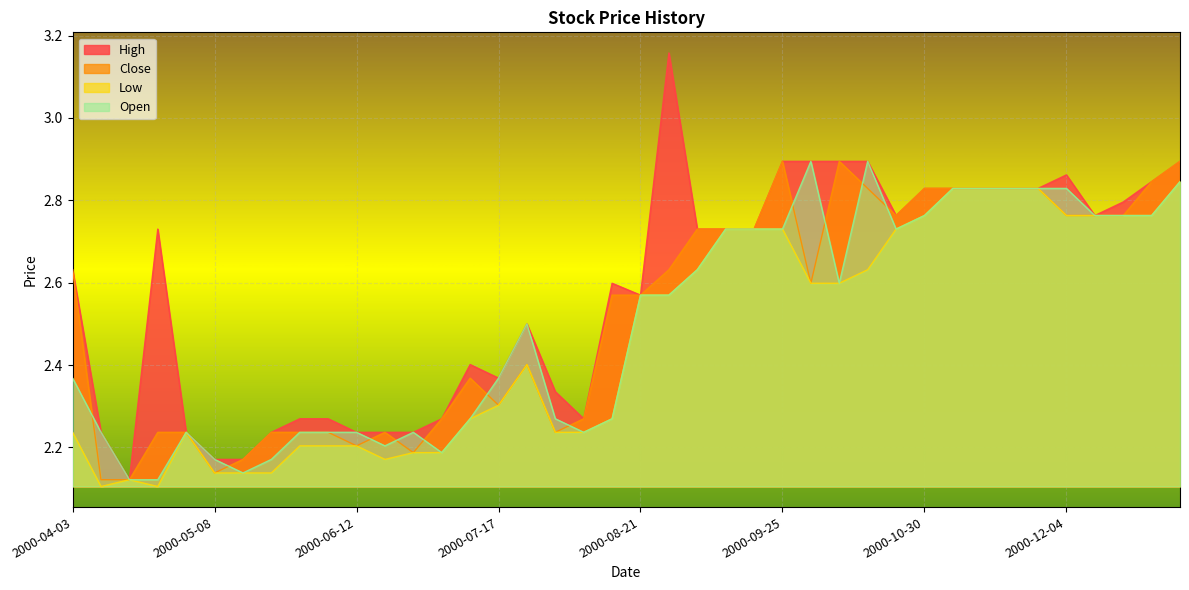

What is the spread (max minus min) of values at 2000-10-16?

0.3